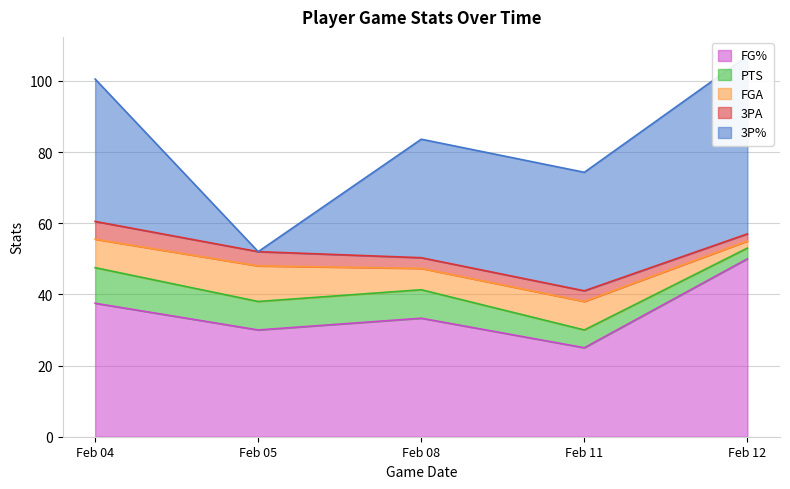

What is the difference between the highest and lowest values at Feb 04?

35.0